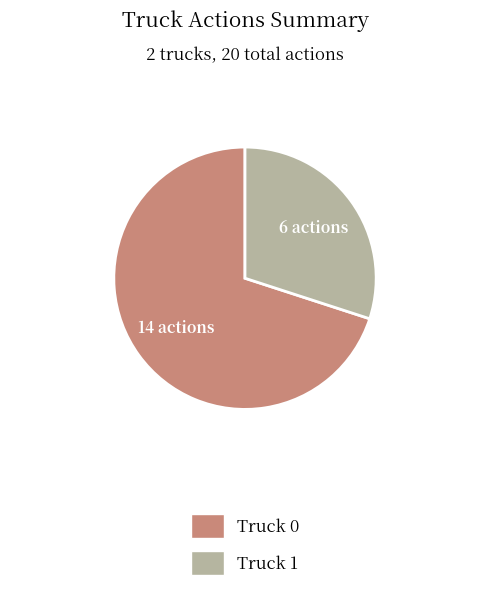

What is the ratio of the value at Truck 1 to the value at Truck 0?

0.4